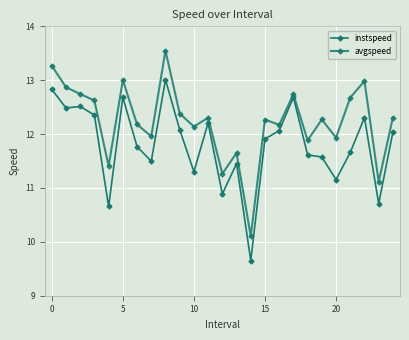

Count the number of categories in the chart.

25